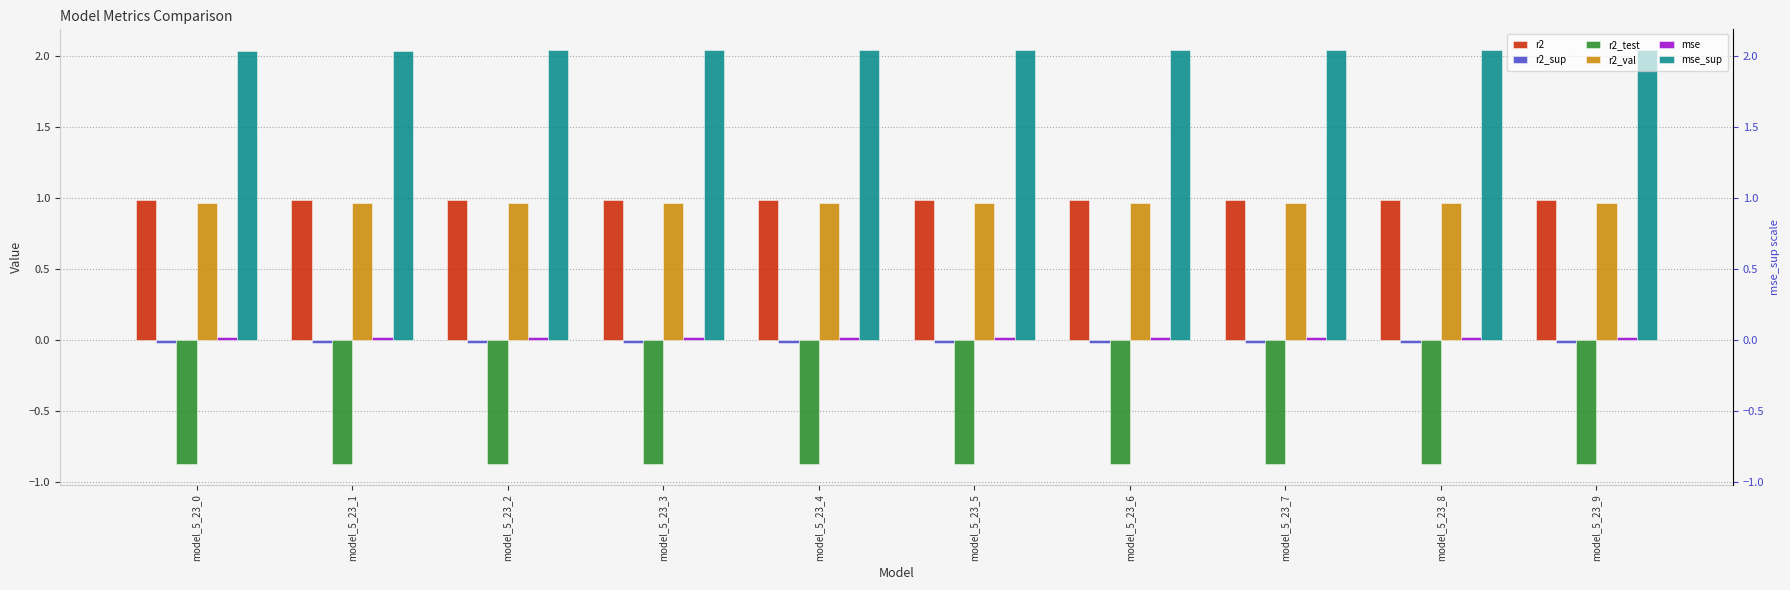

How many mse_sup values are between 2 and 3?

10